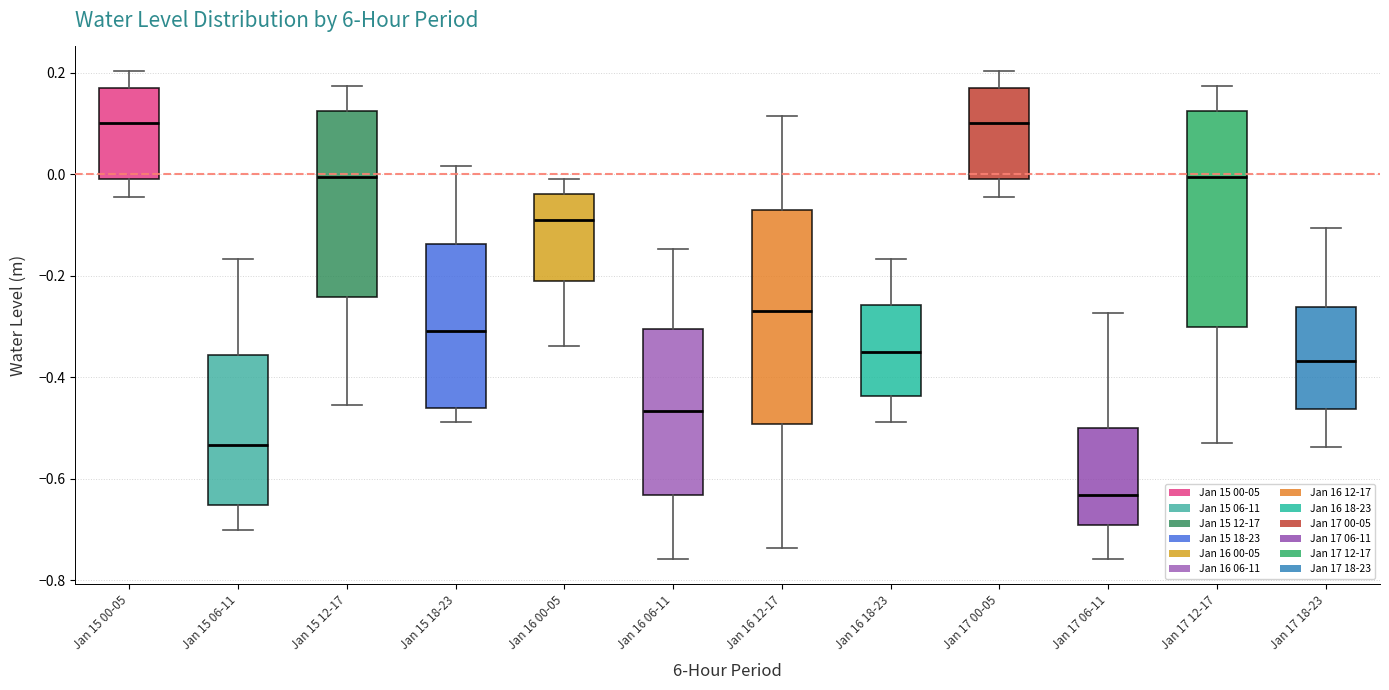

Reading left to right, read every box against the y-axis: the position of its median line, the range the box covers, and the ends of its whiskers. The values are not printed on the chart, so give them approximately, as read against the axis.

Jan 15 00-05: median 0.10, box 0.00 to 0.18, whiskers -0.04 to 0.20
Jan 15 06-11: median -0.54, box -0.66 to -0.36, whiskers -0.70 to -0.16
Jan 15 12-17: median 0.00, box -0.24 to 0.12, whiskers -0.46 to 0.18
Jan 15 18-23: median -0.30, box -0.46 to -0.14, whiskers -0.48 to 0.02
Jan 16 00-05: median -0.10, box -0.22 to -0.04, whiskers -0.34 to 0.00
Jan 16 06-11: median -0.46, box -0.64 to -0.30, whiskers -0.76 to -0.14
Jan 16 12-17: median -0.26, box -0.50 to -0.08, whiskers -0.74 to 0.12
Jan 16 18-23: median -0.36, box -0.44 to -0.26, whiskers -0.48 to -0.16
Jan 17 00-05: median 0.10, box 0.00 to 0.18, whiskers -0.04 to 0.20
Jan 17 06-11: median -0.64, box -0.70 to -0.50, whiskers -0.76 to -0.28
Jan 17 12-17: median 0.00, box -0.30 to 0.12, whiskers -0.54 to 0.18
Jan 17 18-23: median -0.36, box -0.46 to -0.26, whiskers -0.54 to -0.10